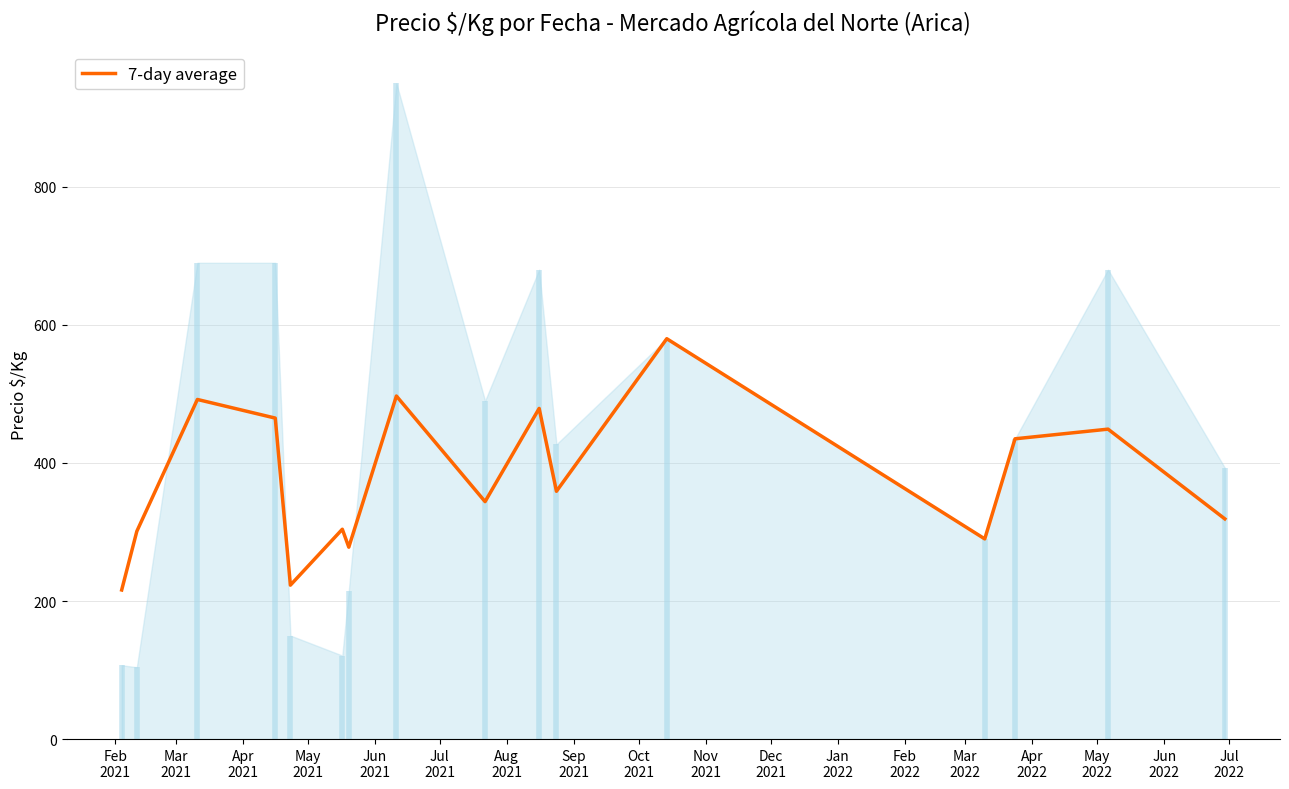

List the labels in order of value, smallest first.

Feb
2021, Jun
2021, Aug
2021, Feb
2022, Mar
2021, Jul
2021, May
2022, Oct
2021, Dec
2021, Mar
2022, Apr
2022, May
2021, Nov
2021, Apr
2021, Sep
2021, Jan
2022